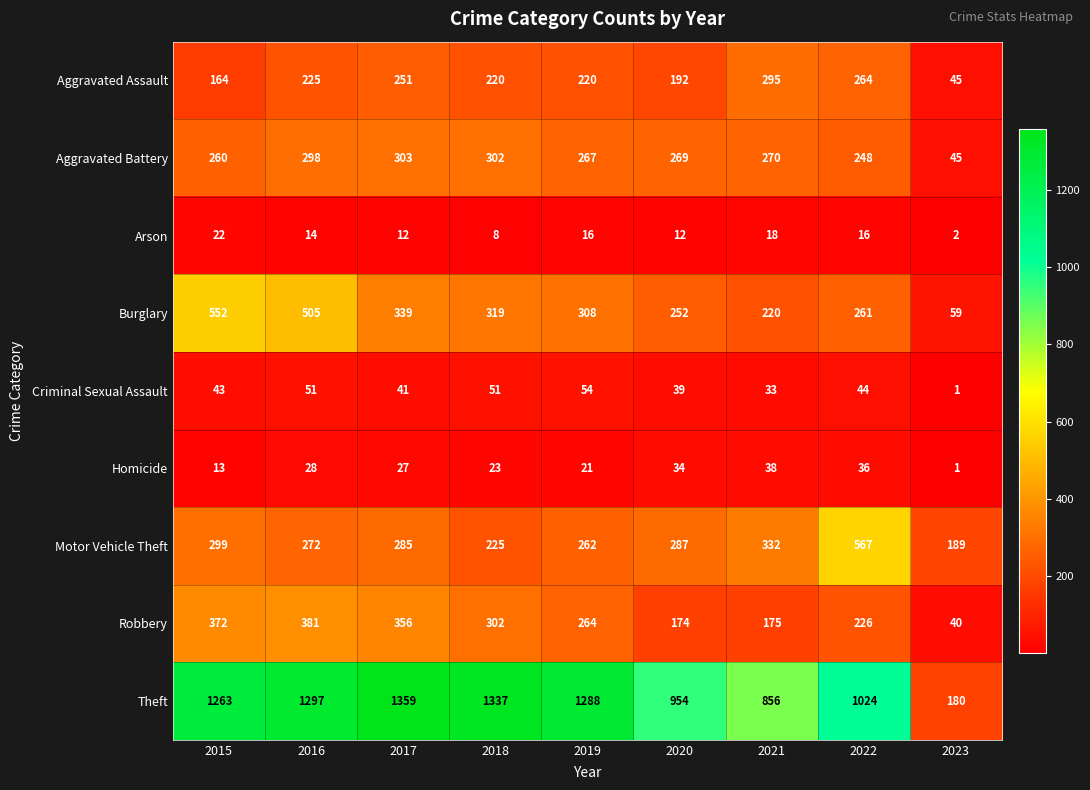

How many series are shown in this chart?

9